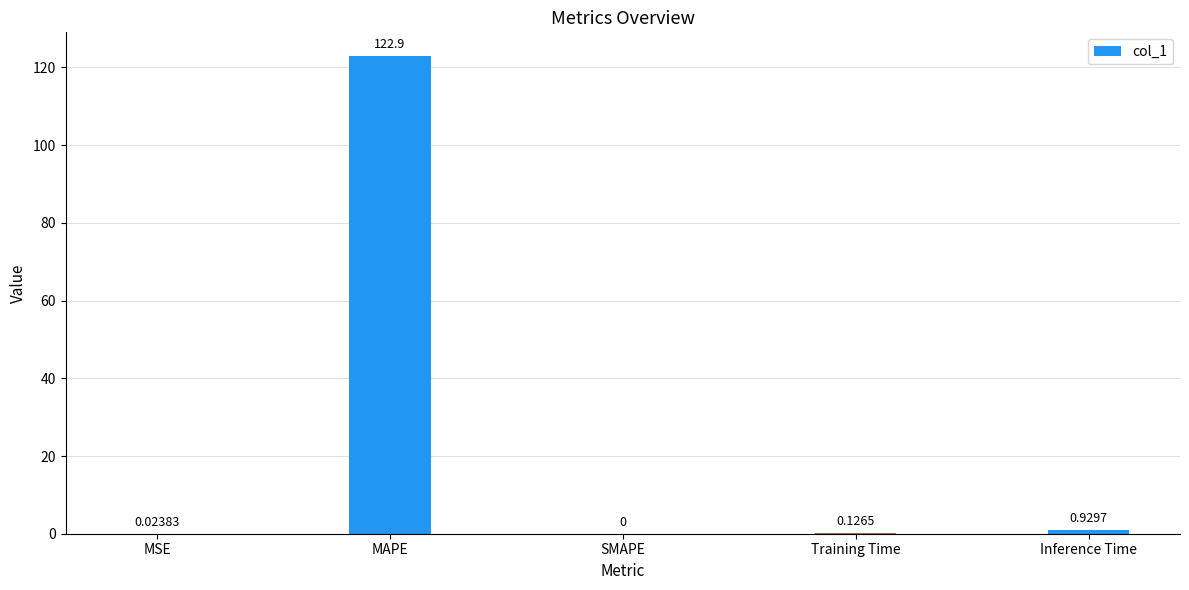

Which category has the highest value across all series?

MAPE